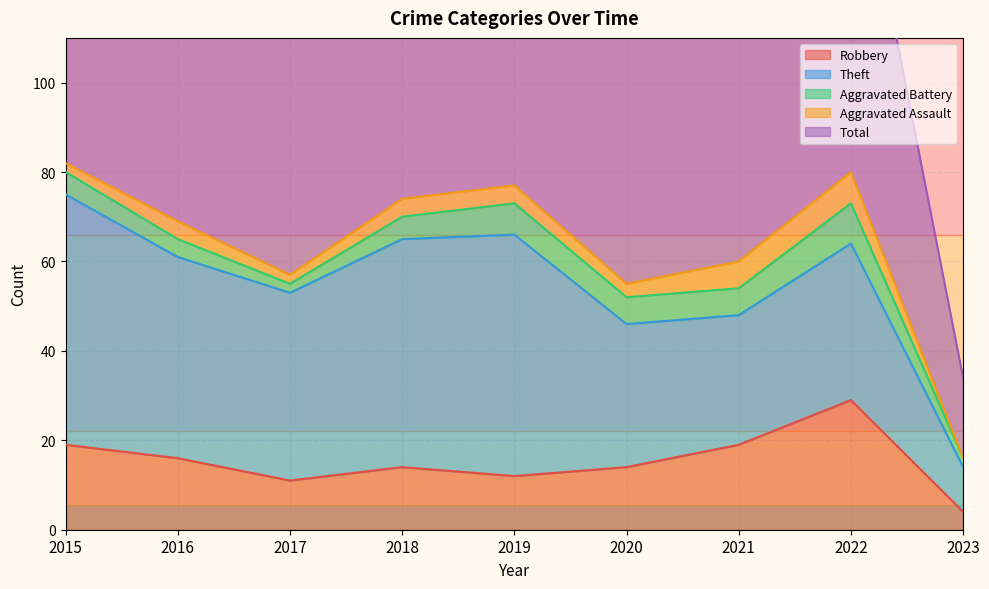

Where is Total nearest to the value 50?

2020